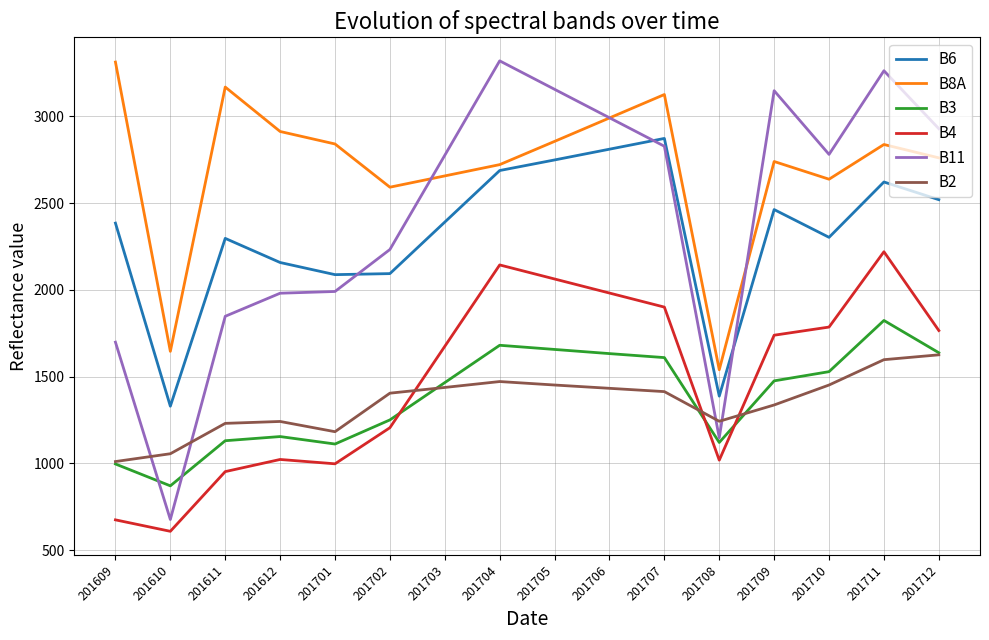

Is it true that B4 equals 1206 at 201702?

True